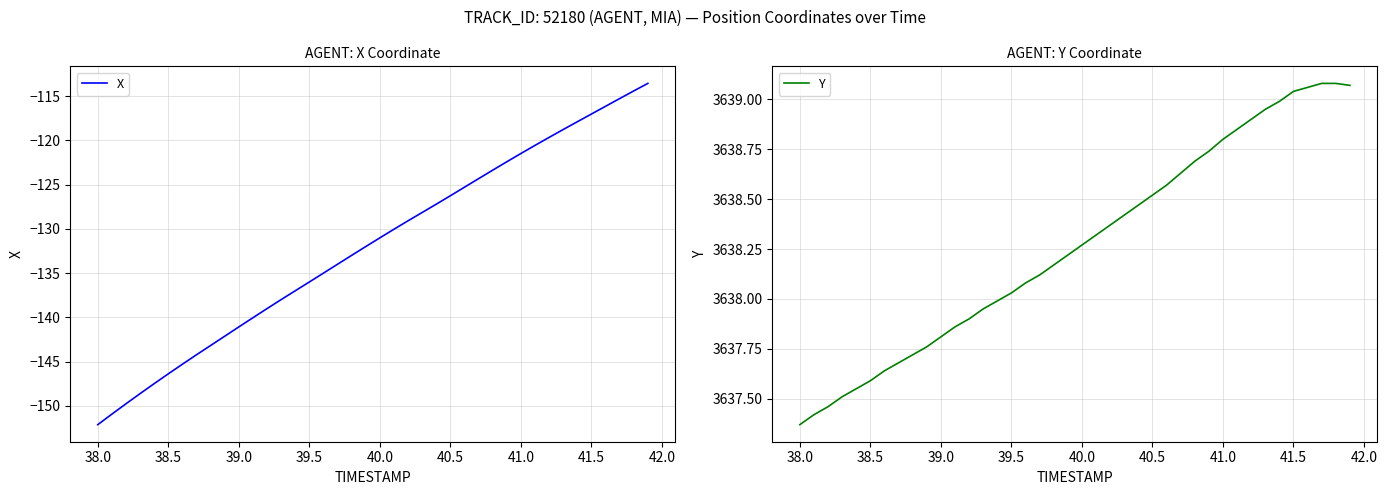

How many series are shown in this chart?

2